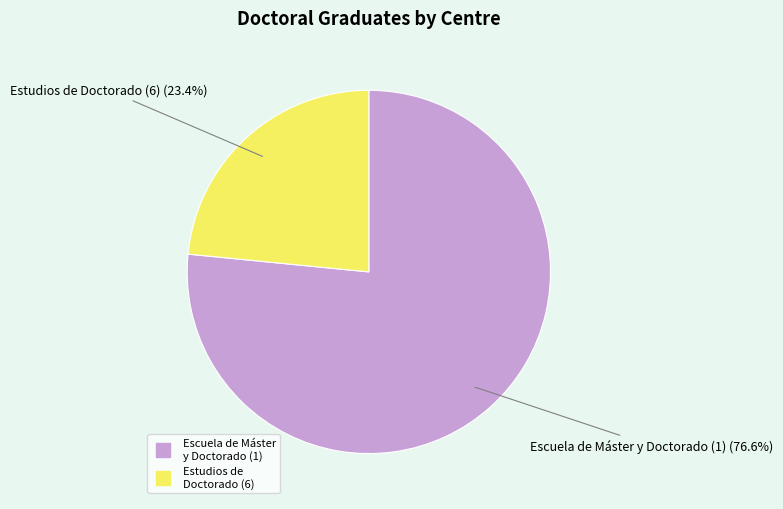

Does any single category account for the majority?

Yes